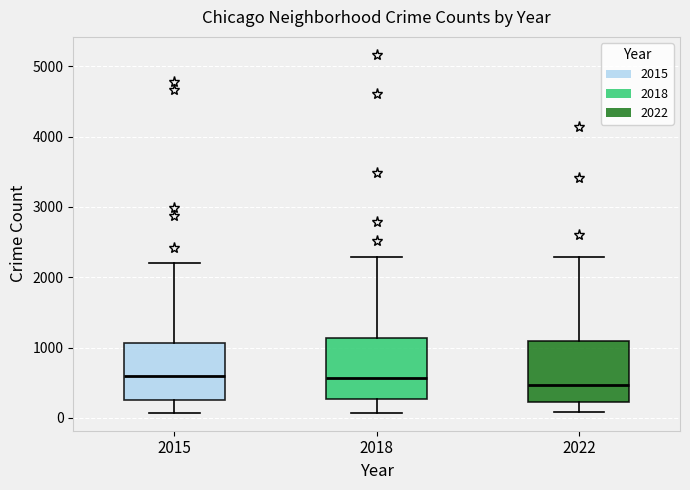

Where does the upper whisker of the box at x = 2015 end on the y-axis? The values are not printed on the chart, so give them approximately, as read against the axis.

2200